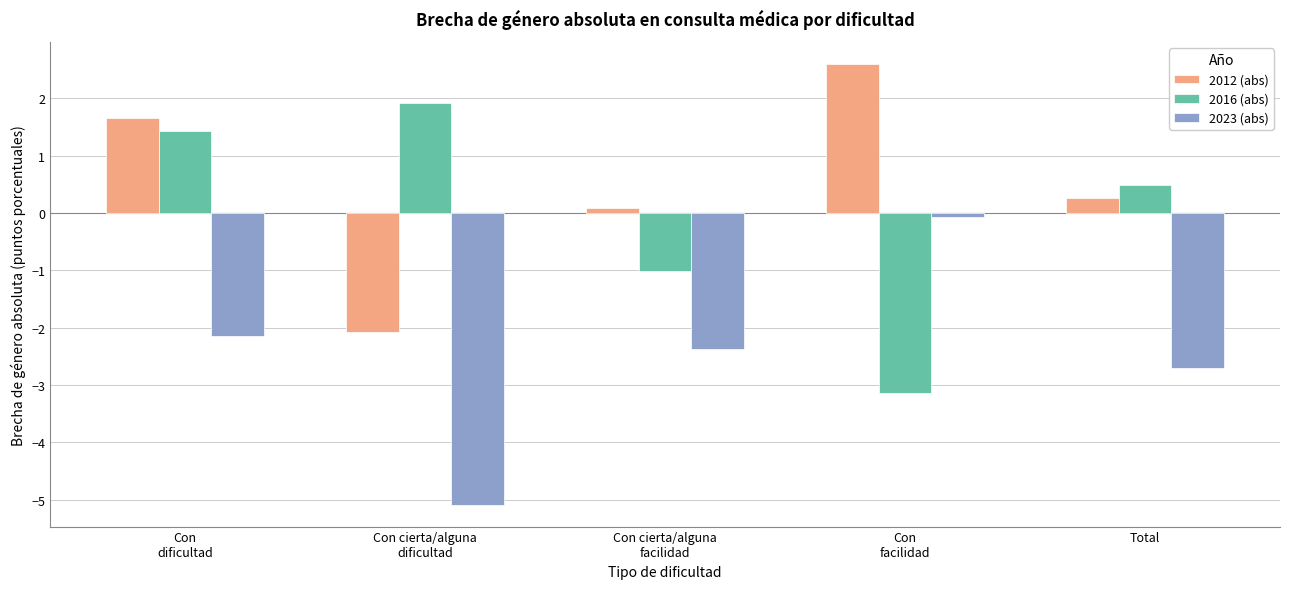

Reading left to right, extract all data points from this chart.

2012 (abs): Con
dificultad=1.7	Con cierta/alguna
dificultad=-2.1	Con cierta/alguna
facilidad=0.1	Con
facilidad=2.6	Total=0.3
2016 (abs): Con
dificultad=1.4	Con cierta/alguna
dificultad=1.9	Con cierta/alguna
facilidad=-1.0	Con
facilidad=-3.1	Total=0.5
2023 (abs): Con
dificultad=-2.1	Con cierta/alguna
dificultad=-5.1	Con cierta/alguna
facilidad=-2.4	Con
facilidad=-0.1	Total=-2.7